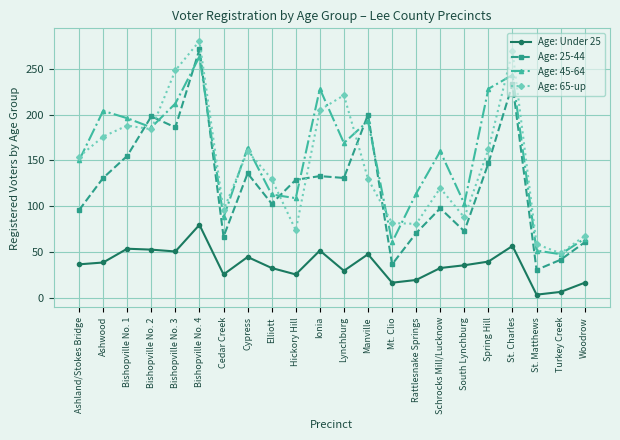

The value of Age: Under 25 at South Lynchburg is 20. True or false?

False